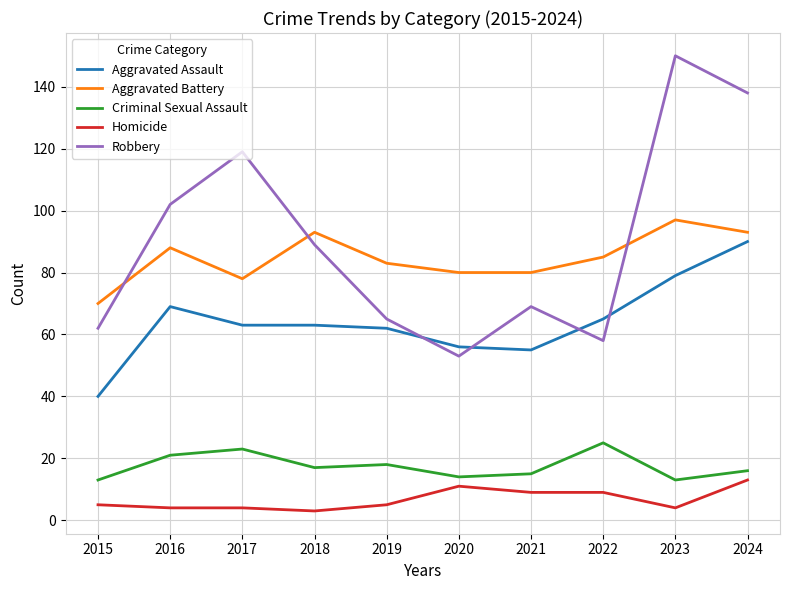

Which series changed the most between 2019 and 2023?

Robbery